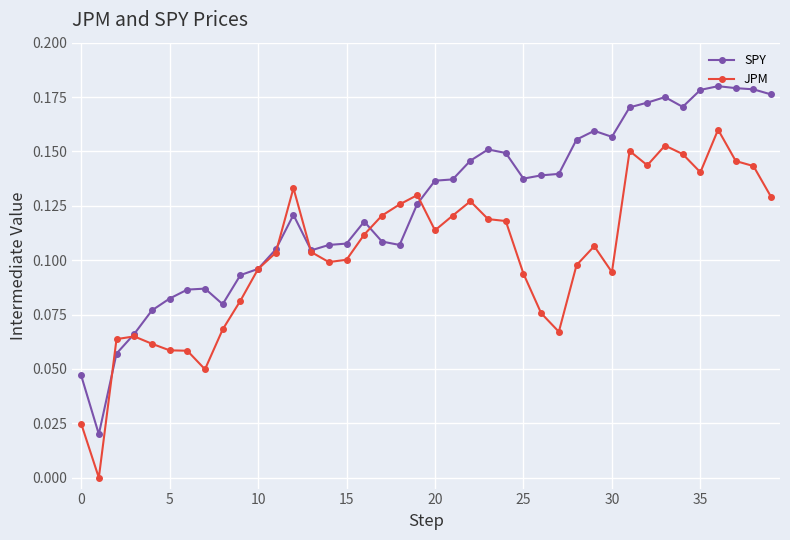

True or false: SPY has more than 2 interior local peaks.

True